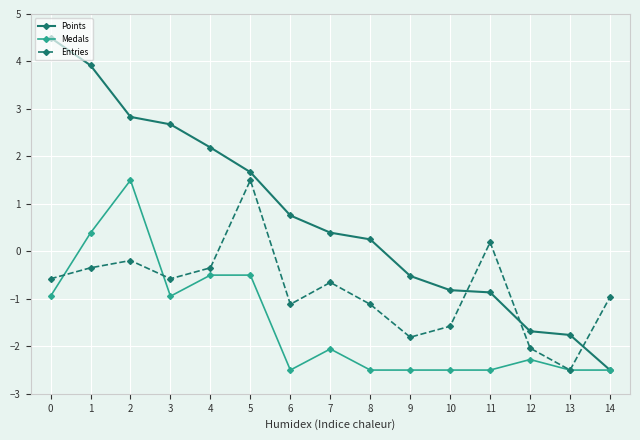

Which series has the widest spread of values?

Points